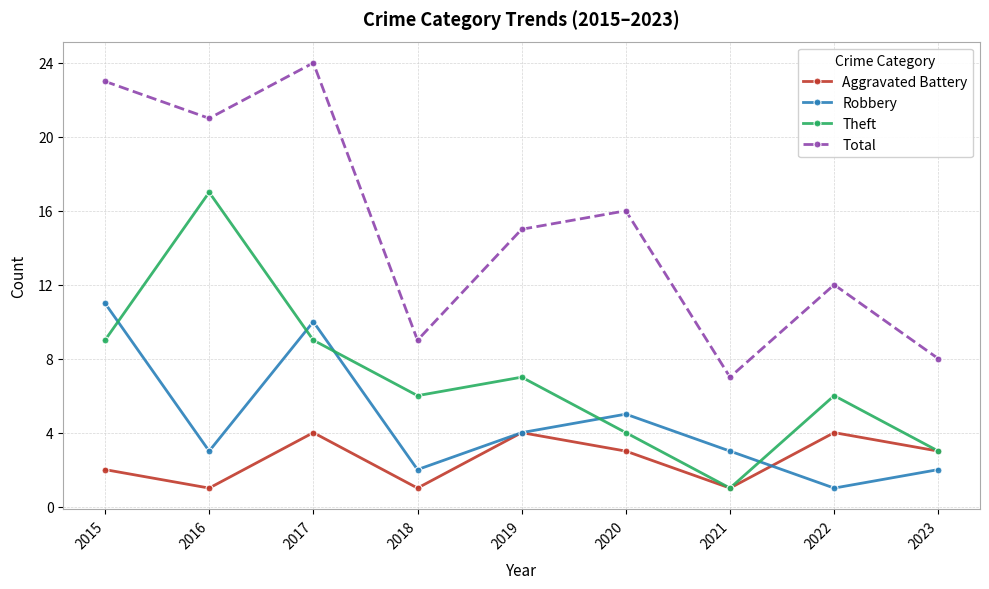

Where does the Aggravated Battery series first go above 3?

2017